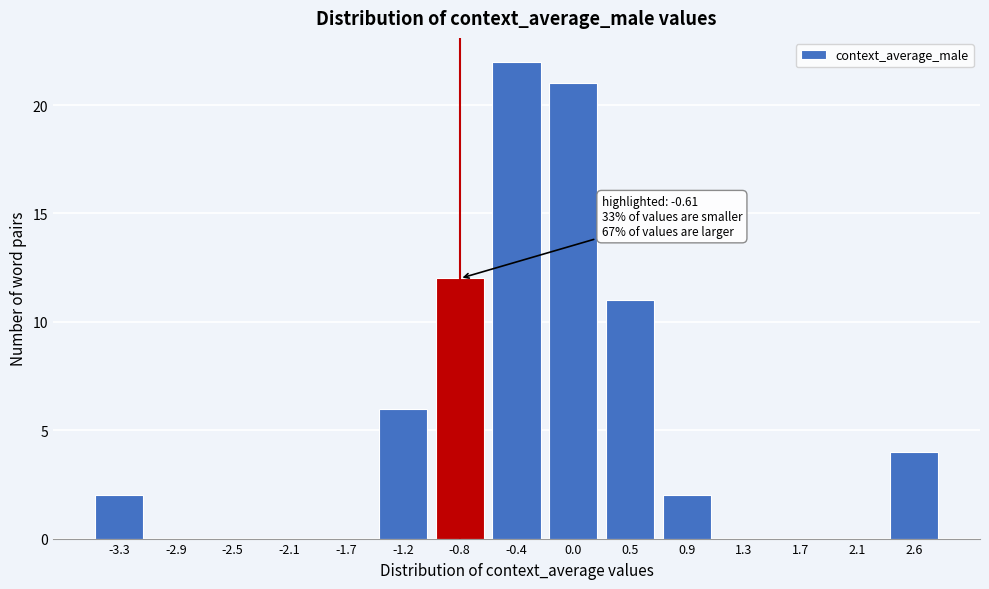

Reading left to right, list all the values displayed in this chart.

-3.3=2	-2.9=0	-2.5=0	-2.1=0	-1.7=0	-1.2=6	-0.8=12	-0.4=22	0.0=21	0.5=11	0.9=2	1.3=0	1.7=0	2.1=0	2.6=4